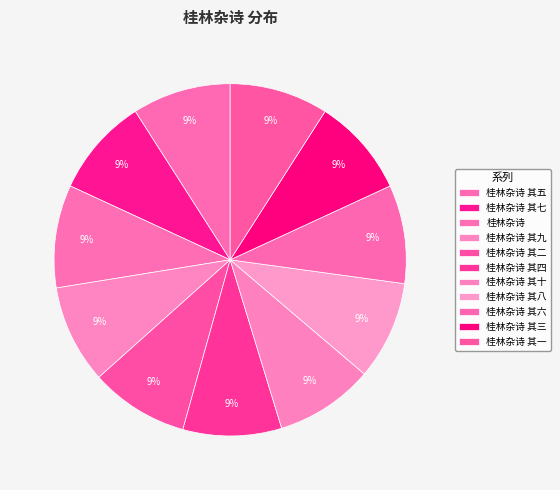

To the nearest percent, what portion does 桂林杂诗 其十 represent?

9%